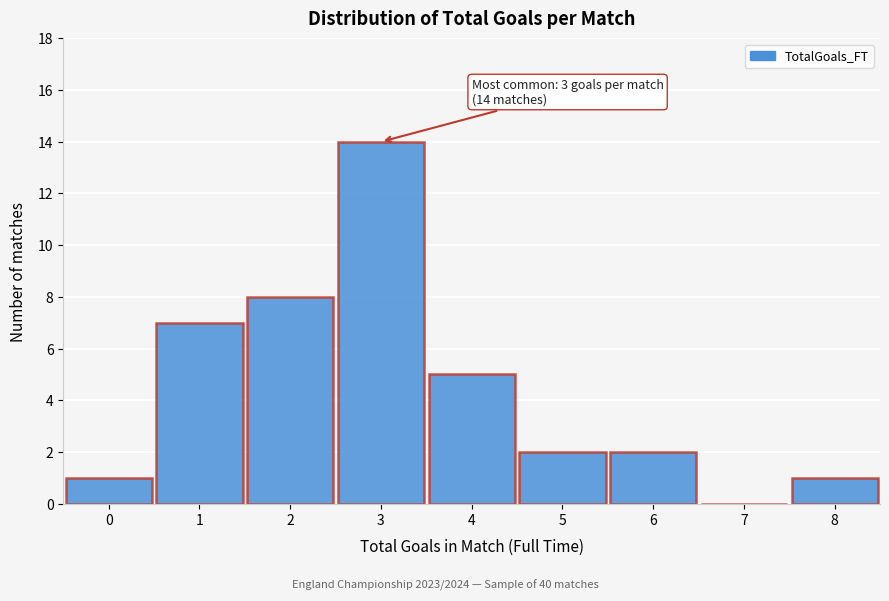

Reading right to left, transcribe all the data shown in this chart.

8=1	7=0	6=2	5=2	4=5	3=14	2=8	1=7	0=1